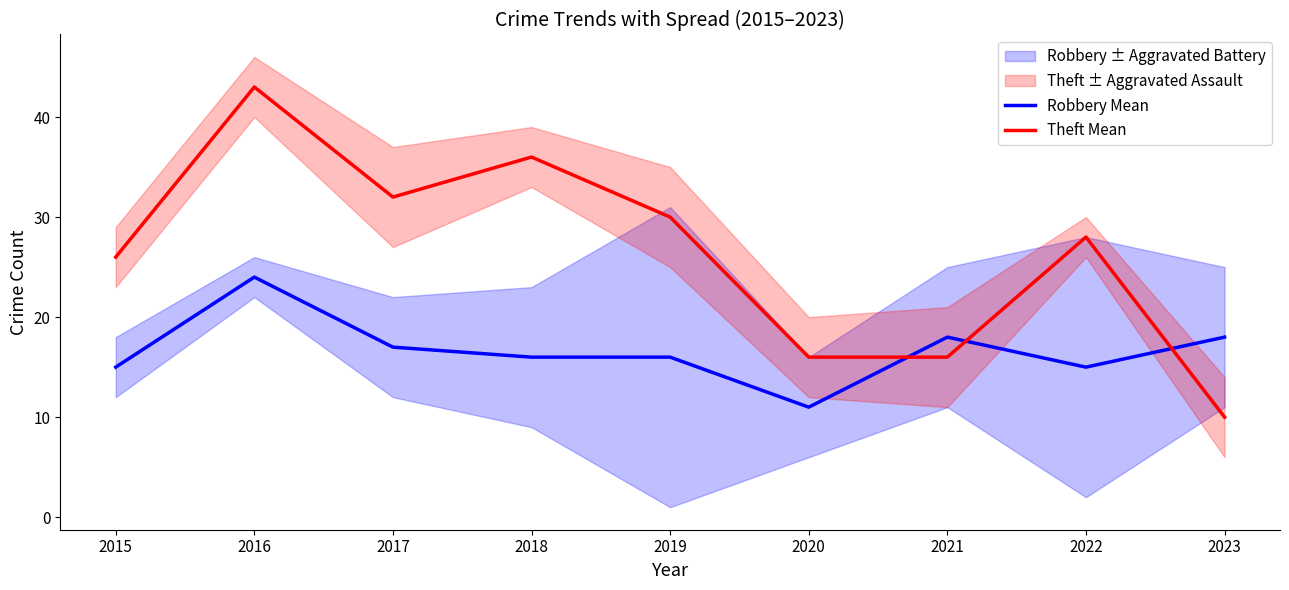

Reading left to right, transcribe all the data shown in this chart.

Robbery Mean: 15	24	17	16	16	11	18	15	18
Theft Mean: 26	43	32	36	30	16	16	28	10